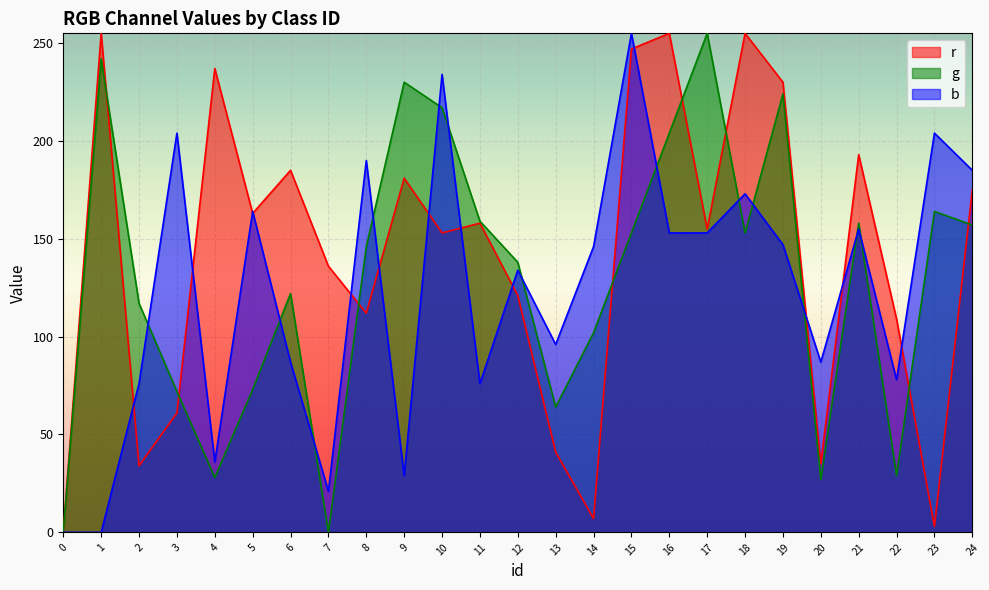

Reading left to right, list all the values displayed in this chart.

r: 0	255	34	61	237	163	185	136	112	181	153	158	121	41	7	247	255	155	255	230	35	193	109	3	175
g: 0	242	117	72	28	73	122	0	146	230	217	159	138	64	102	153	204	255	153	224	27	158	29	164	157
b: 0	0	76	204	36	164	87	21	190	29	234	76	134	96	146	255	153	153	173	147	87	155	78	204	185